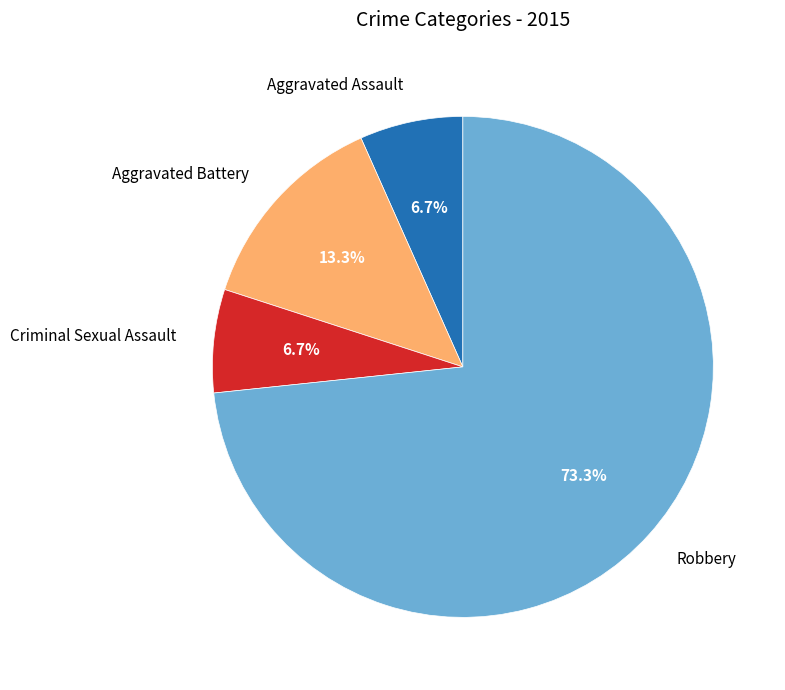

What is the ratio of the value at Aggravated Battery to the value at Robbery?

0.2